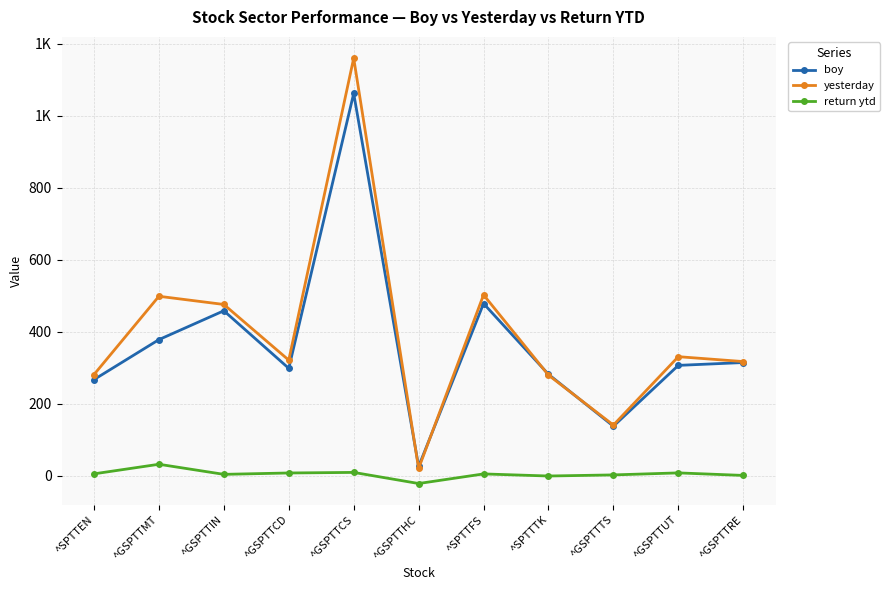

Rank the categories by return ytd value from highest to lowest.

^GSPTTMT, ^GSPTTCS, ^GSPTTUT, ^GSPTTCD, ^SPTTEN, ^SPTTFS, ^GSPTTIN, ^GSPTTTS, ^GSPTTRE, ^SPTTTK, ^GSPTTHC